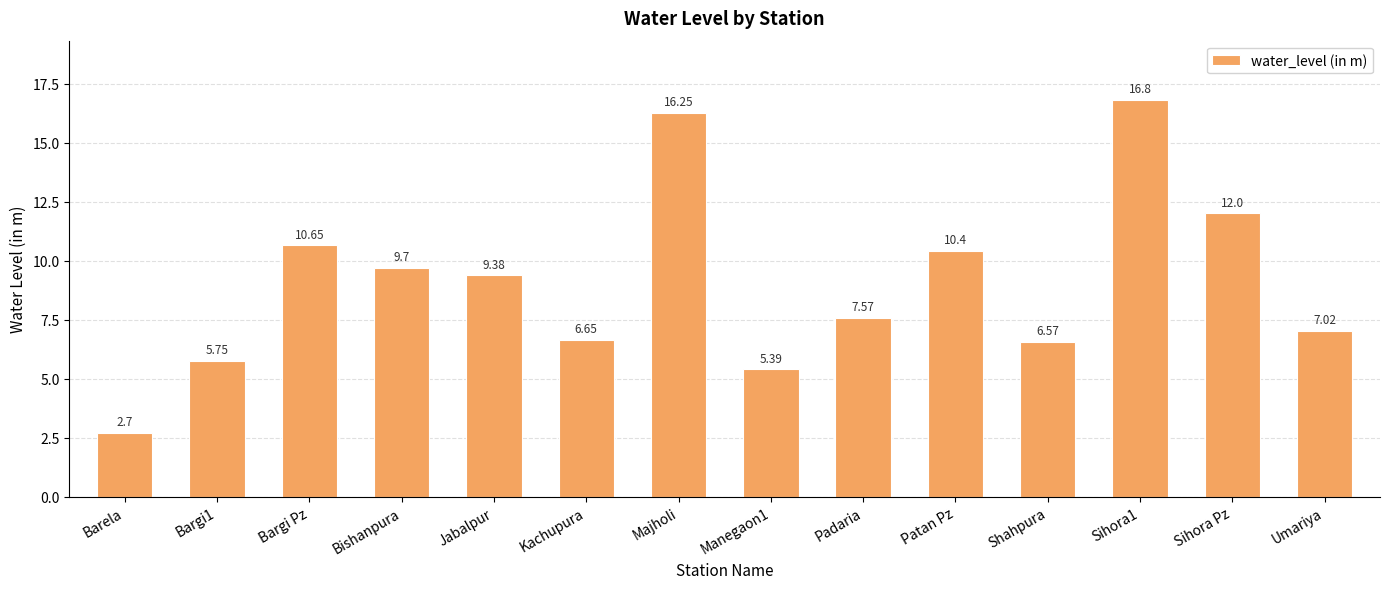

What is the approximate value at Barela?

2.7